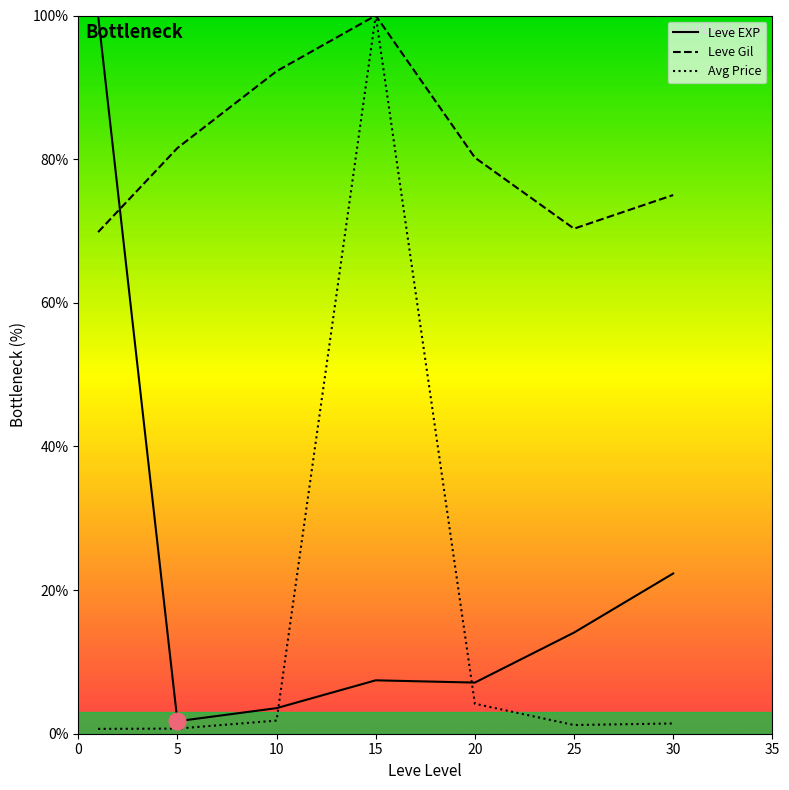

What is the smallest value displayed?

0.7